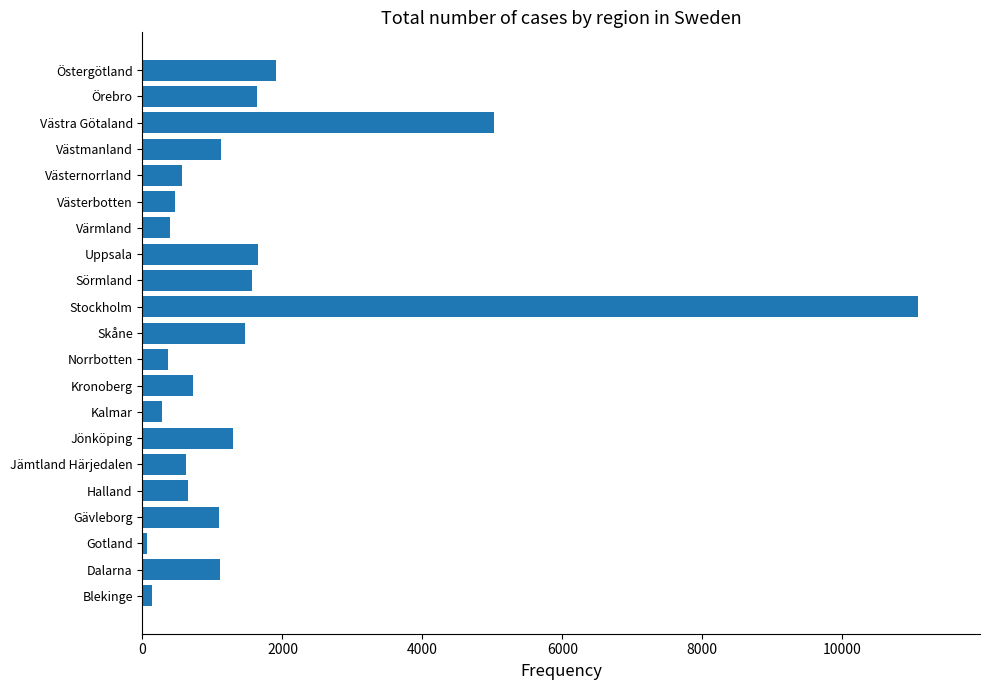

Which category has the highest value across all series?

Stockholm